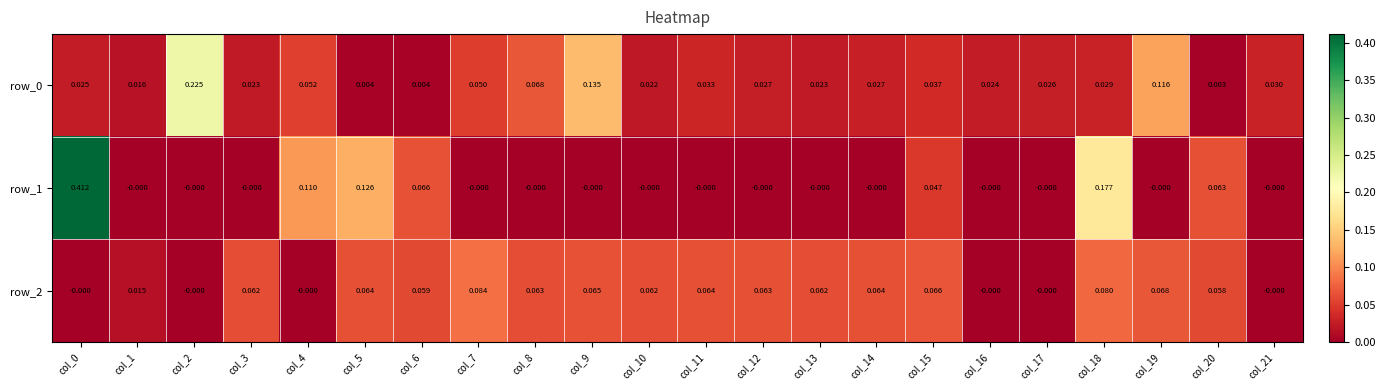

Is the value of row_2 at col_19 greater than the value of row_1 at col_20?

Yes